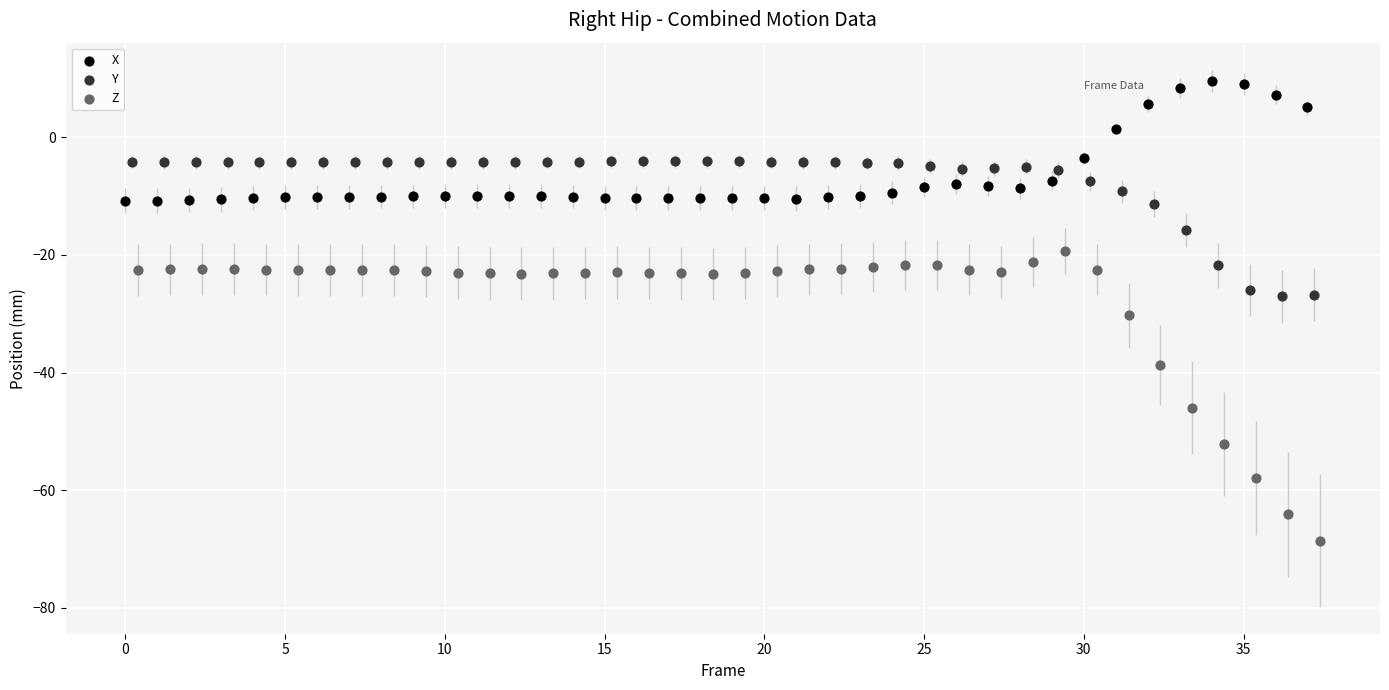

Which series contains the lowest Y value?

Z